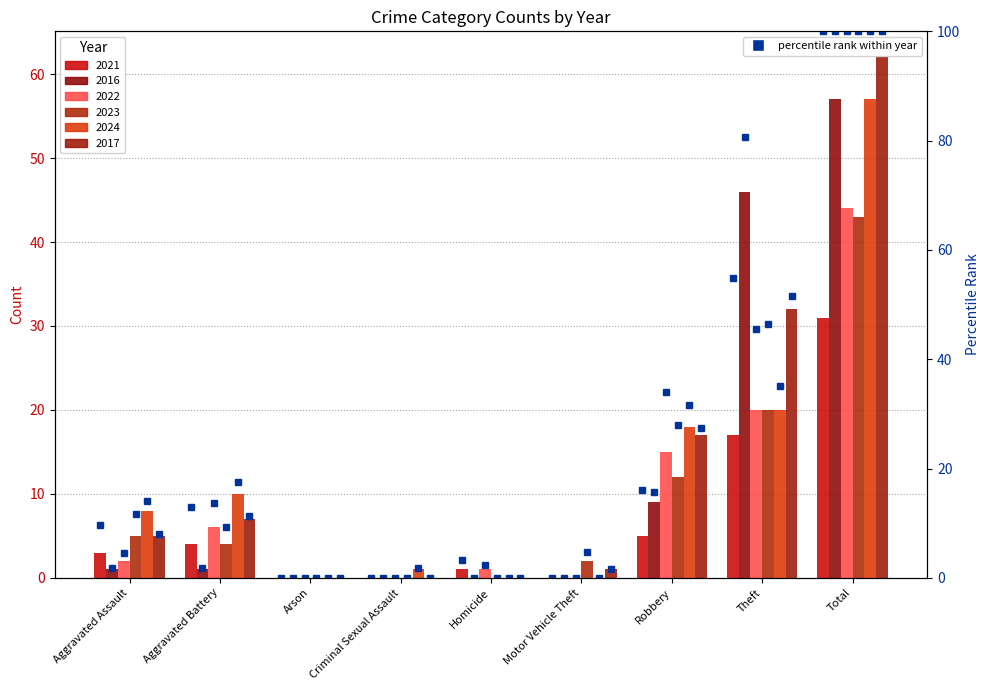

List the labels in order of value, smallest first.

Arson, Criminal Sexual Assault, Motor Vehicle Theft, Homicide, Aggravated Assault, Aggravated Battery, Robbery, Theft, Total